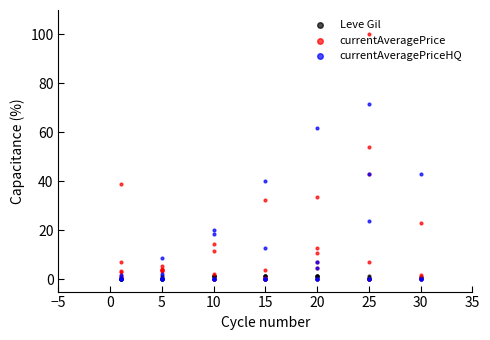

Is the value of currentAveragePriceHQ at 25 greater than the value of Leve Gil at 30?

Yes